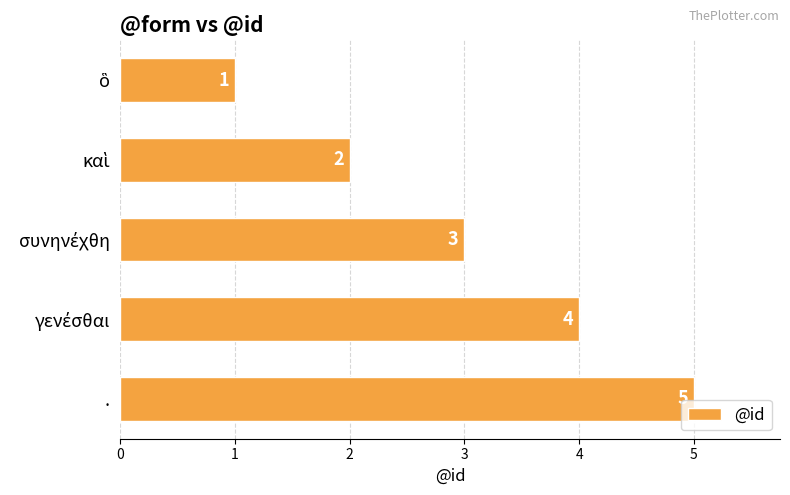

What is the value of the 4th bar from the top?

4